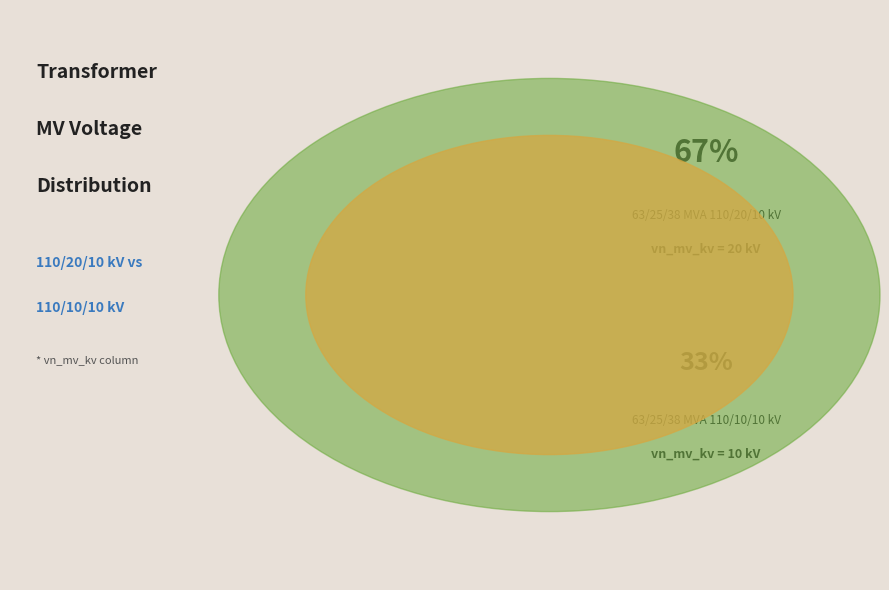

To the nearest percent, what is the combined percentage of 63/25/38 MVA 110/20/10 kV and 63/25/38 MVA 110/10/10 kV?

100%